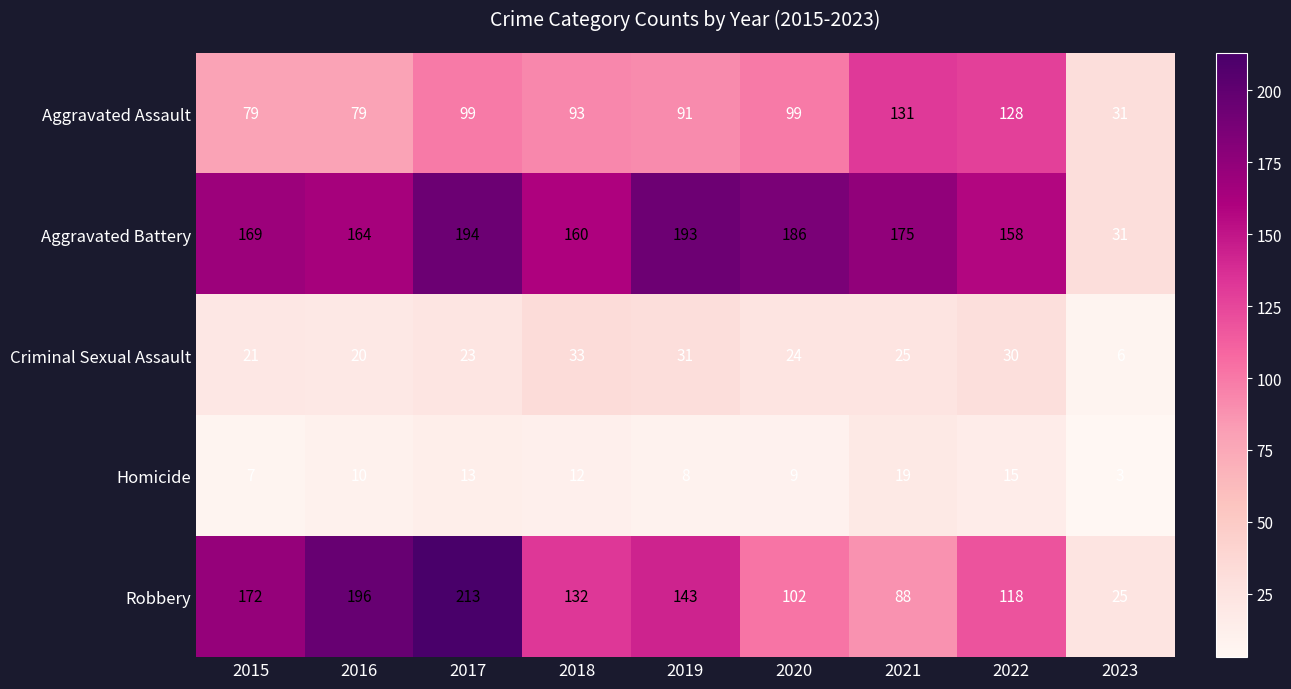

The value of Homicide at 2020 is 9. True or false?

True